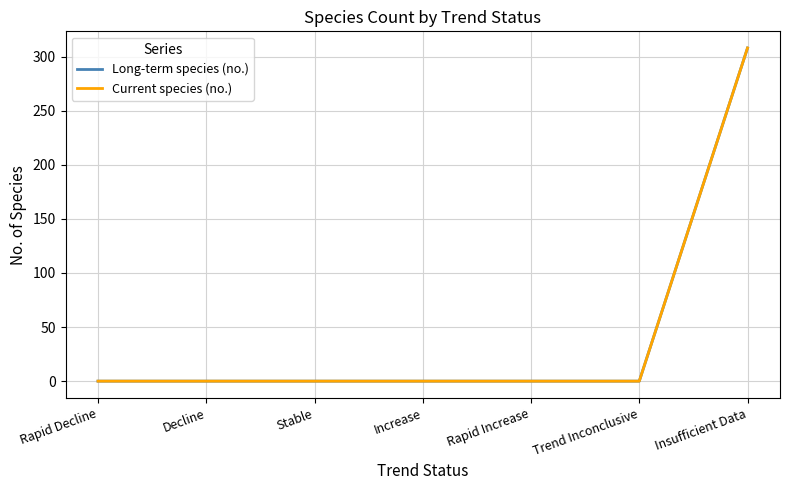

True or false: Current species (no.) has more than 0 interior local peaks.

False